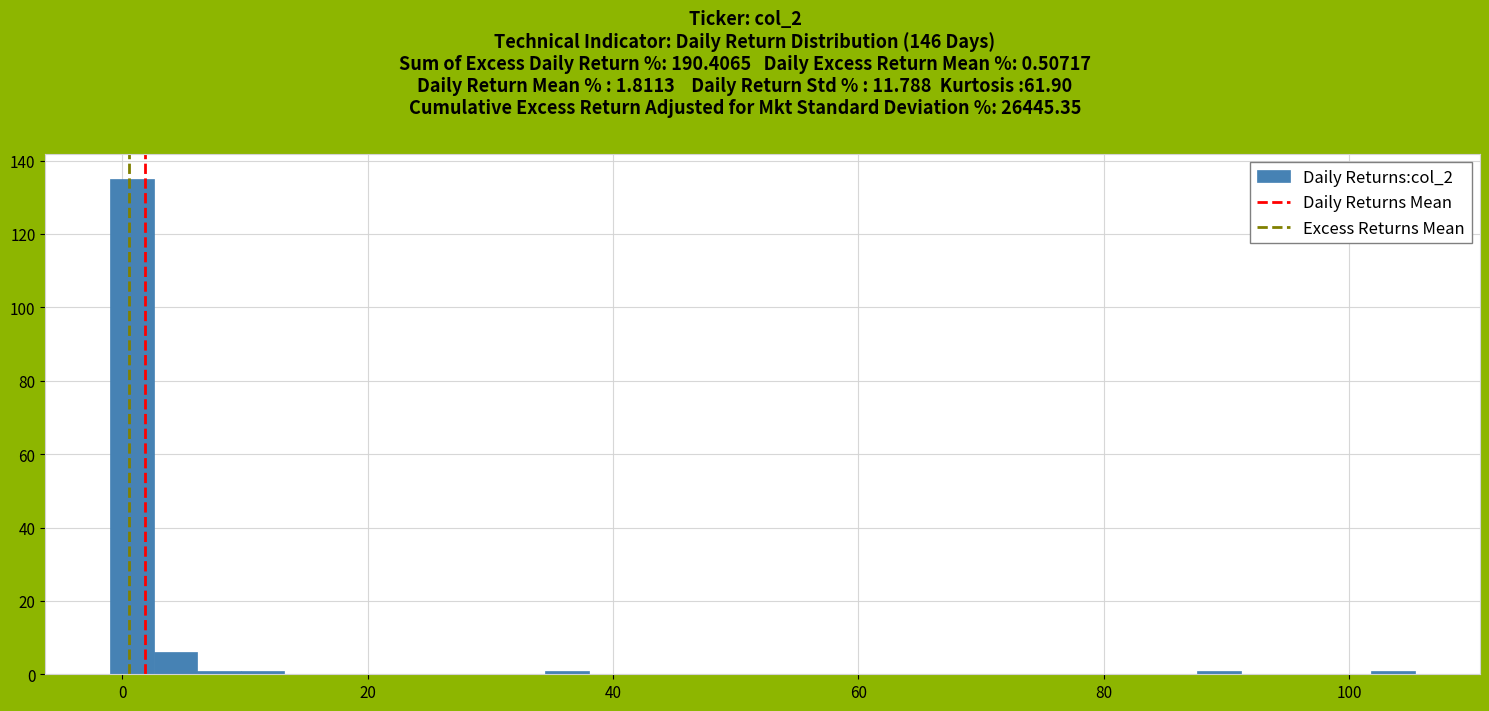

Read against the x-axis, roughly where is the centre of the tallest bar?

0